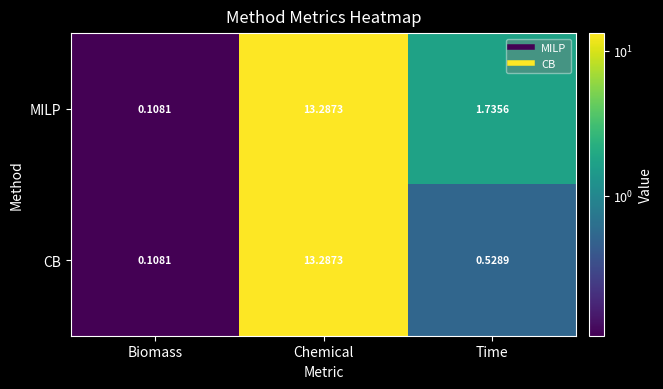

At which label does MILP first exceed 1?

Chemical